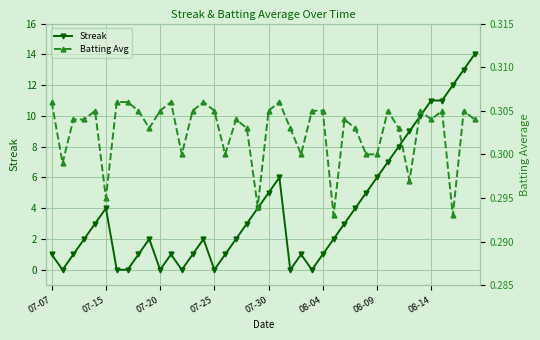

Which series has the widest spread of values?

Streak